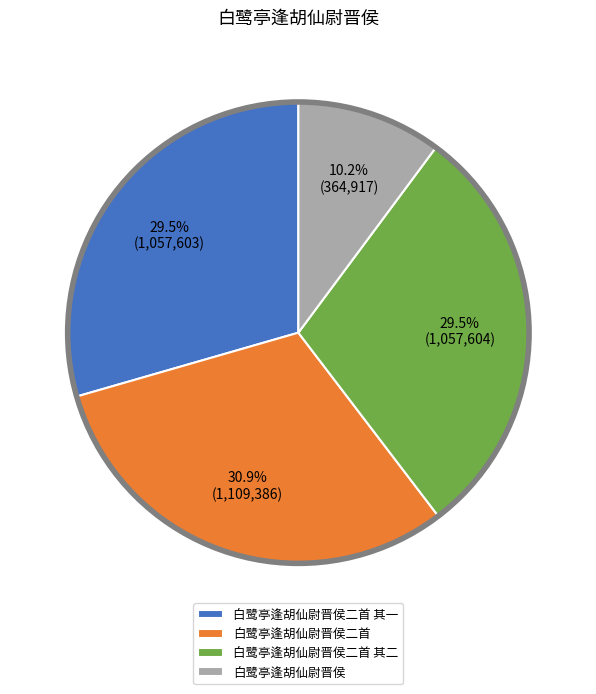

Is there a majority slice in this chart?

No